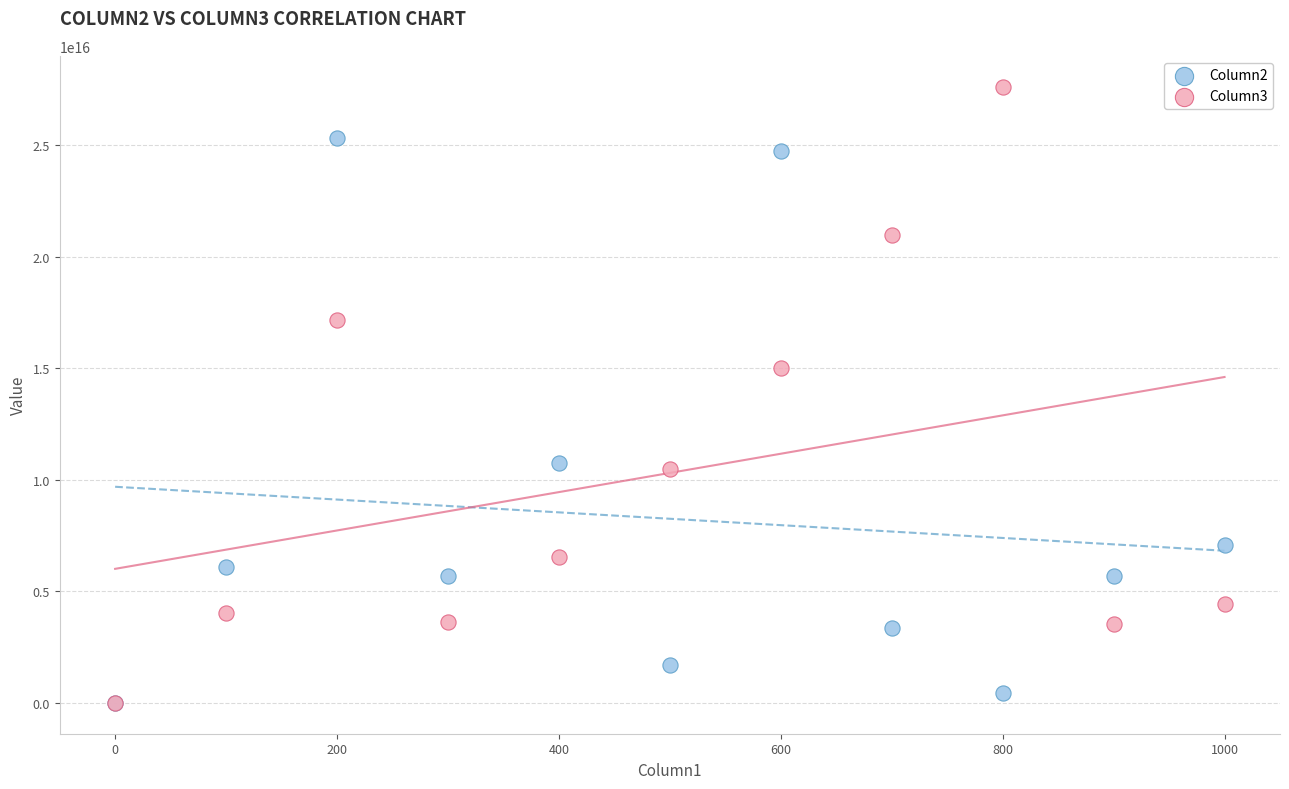

Which series contains the highest Y value?

Column3